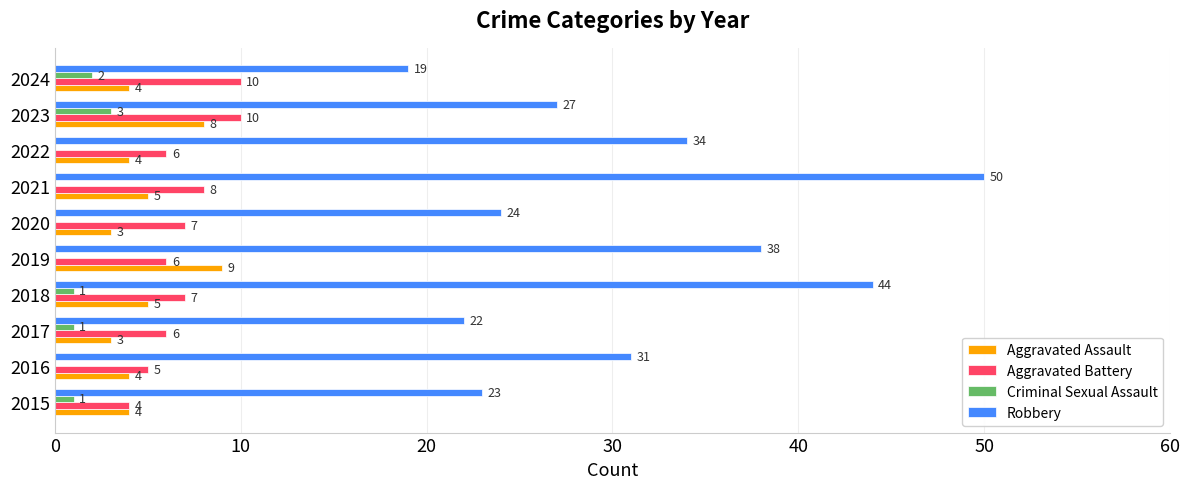

Which series changed the most between 2018 and 2022?

Robbery